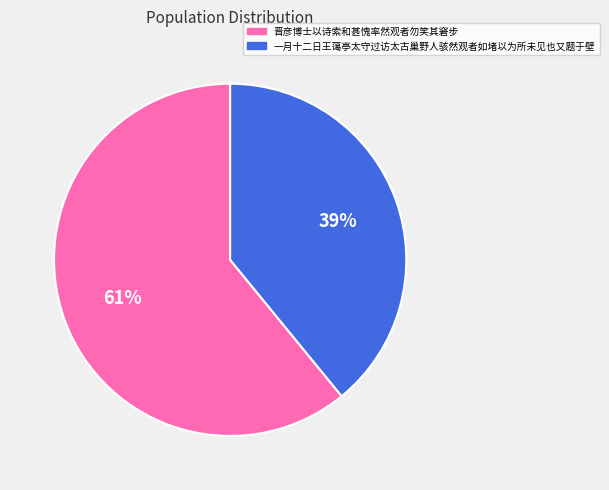

Is it true that 一月十二日王蔼亭太守过访太古巢野人骇然观者如堵以为所未见也又题于壁 is 39% of the pie?

True